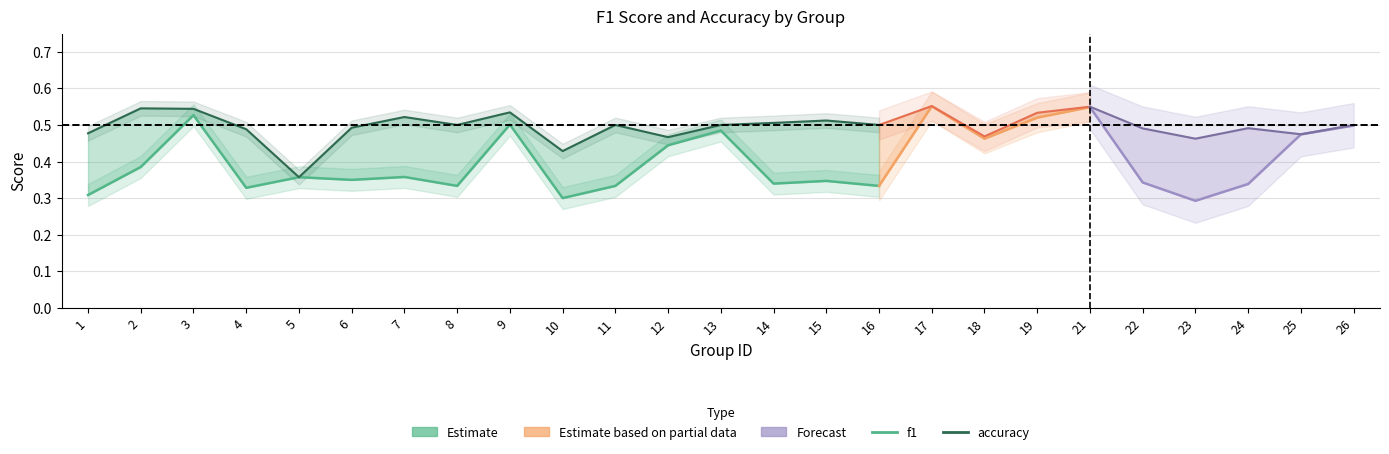

True or false: accuracy has more than 0 interior local peaks.

True